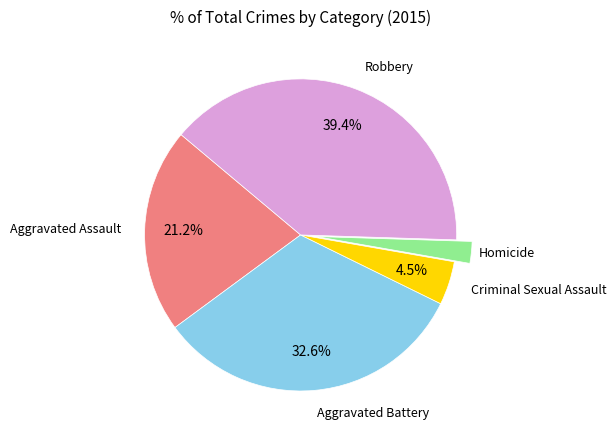

To the nearest percent, what portion does Robbery represent?

39%